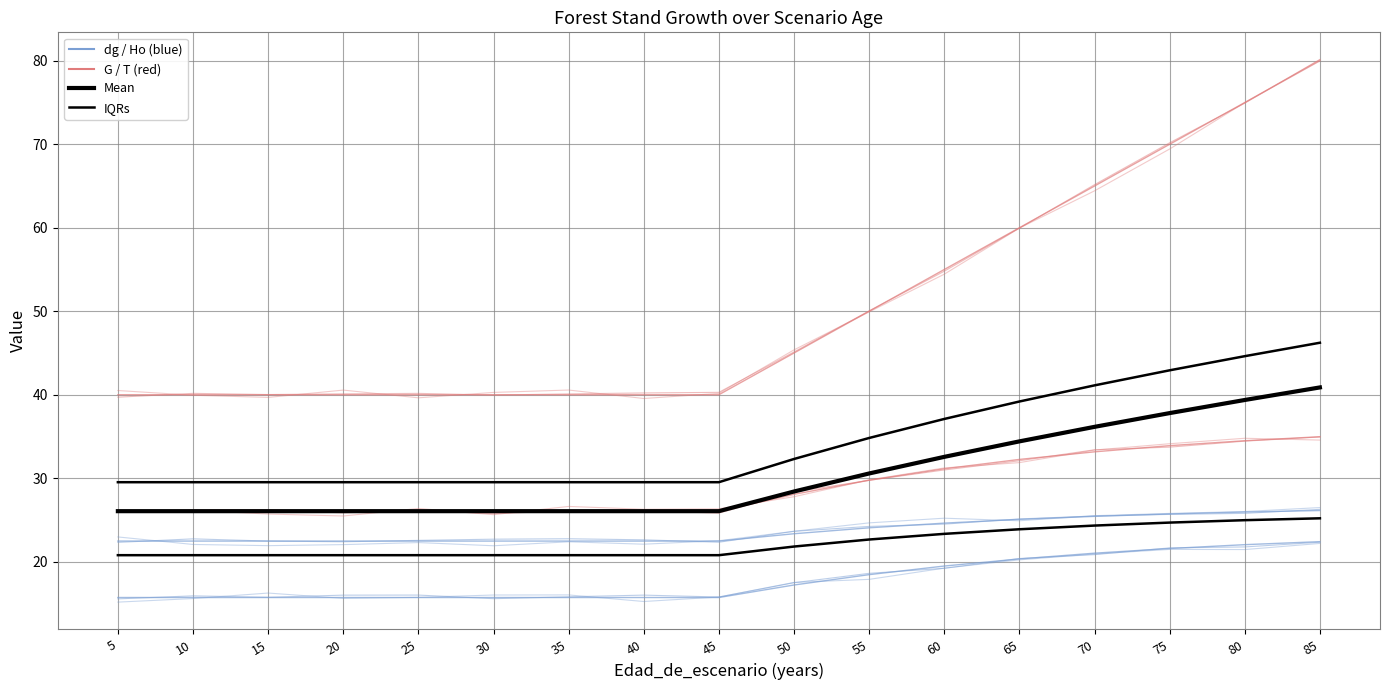

How many lines are shown in the chart?

4